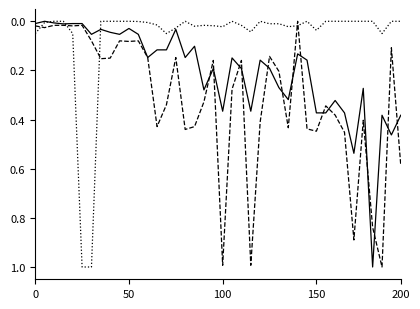

What is the maximum value shown in the chart?

1.0